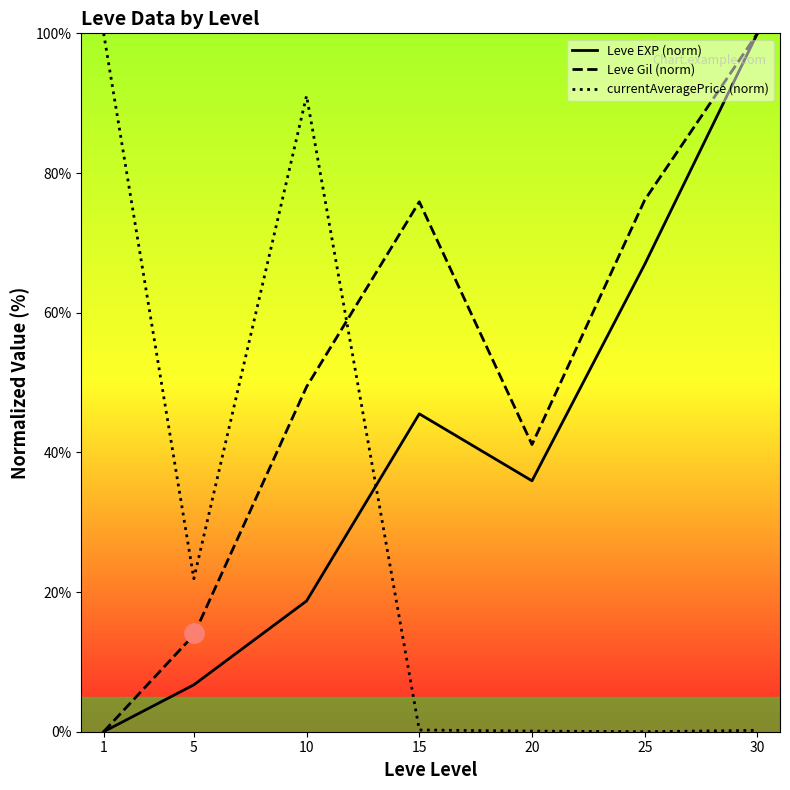

At which category does the chart reach its peak across all series?

30